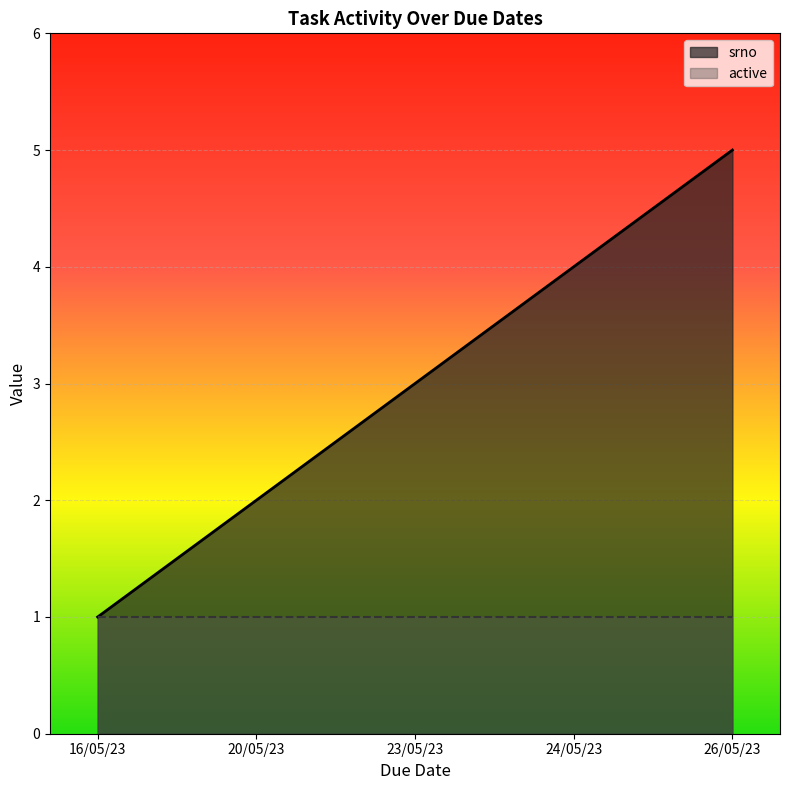

Reading right to left, list all the values displayed in this chart.

26/05/23=5	24/05/23=4	23/05/23=3	20/05/23=2	16/05/23=1